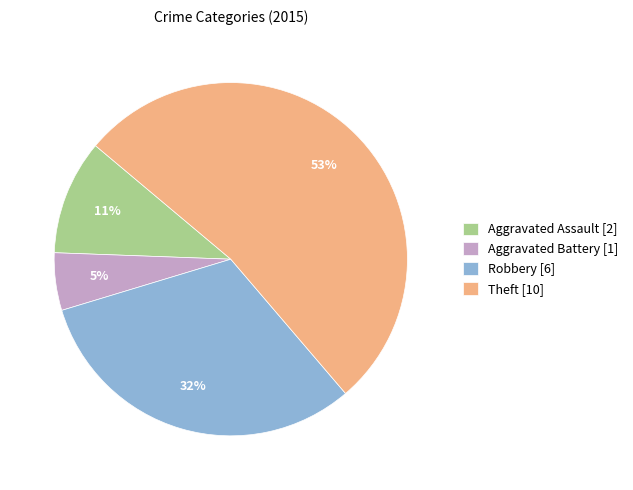

What is the ratio of the value at Aggravated Assault to the value at Theft?

0.2